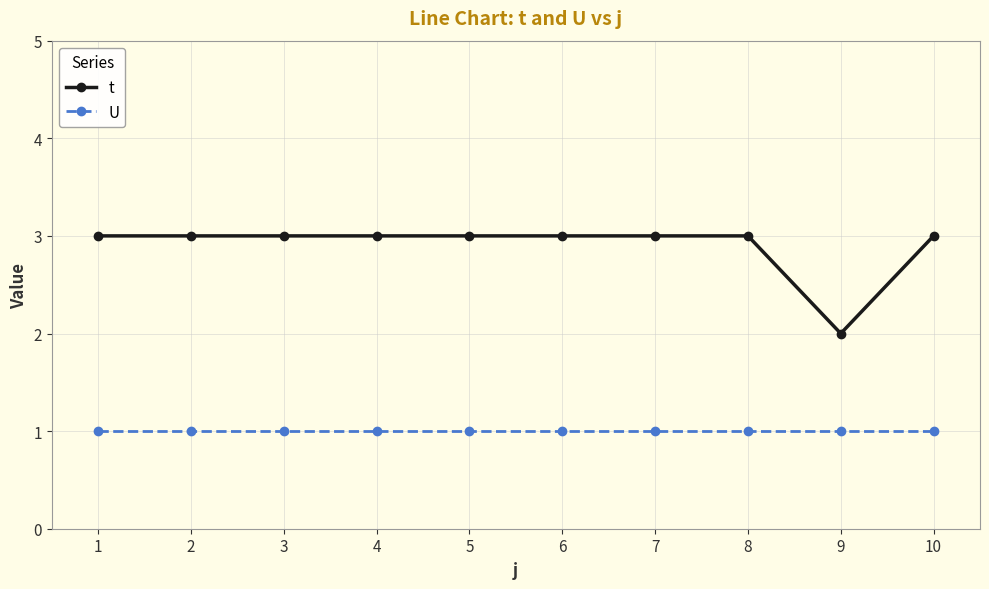

The U series shows 1 at 5. True or false?

True